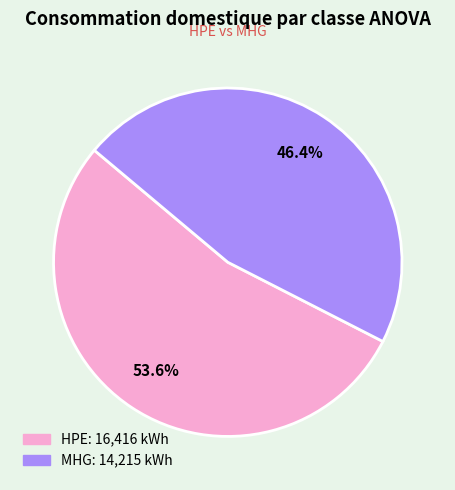

How many slices are in this pie chart?

2